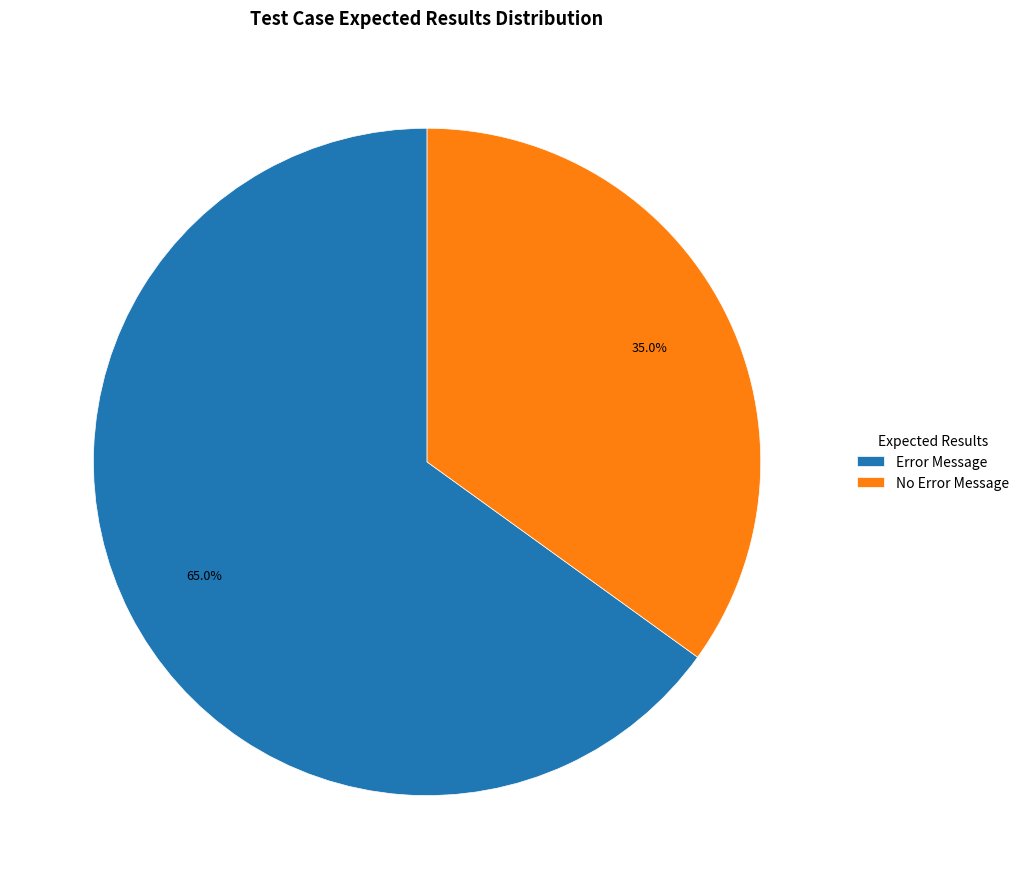

Is it true that No Error Message is 35% of the pie?

True